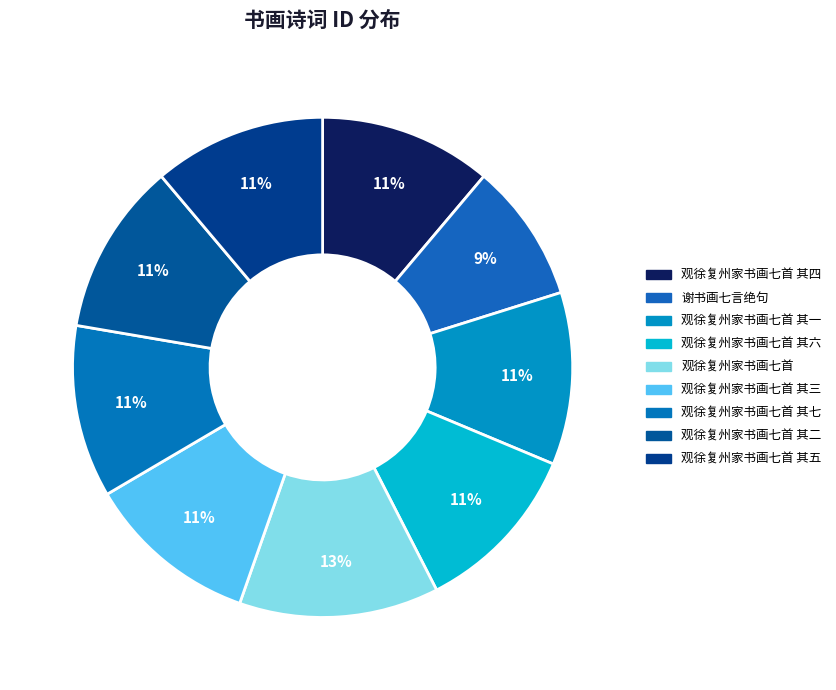

Is it true that 观徐复州家书画七首 is 26% of the pie?

False